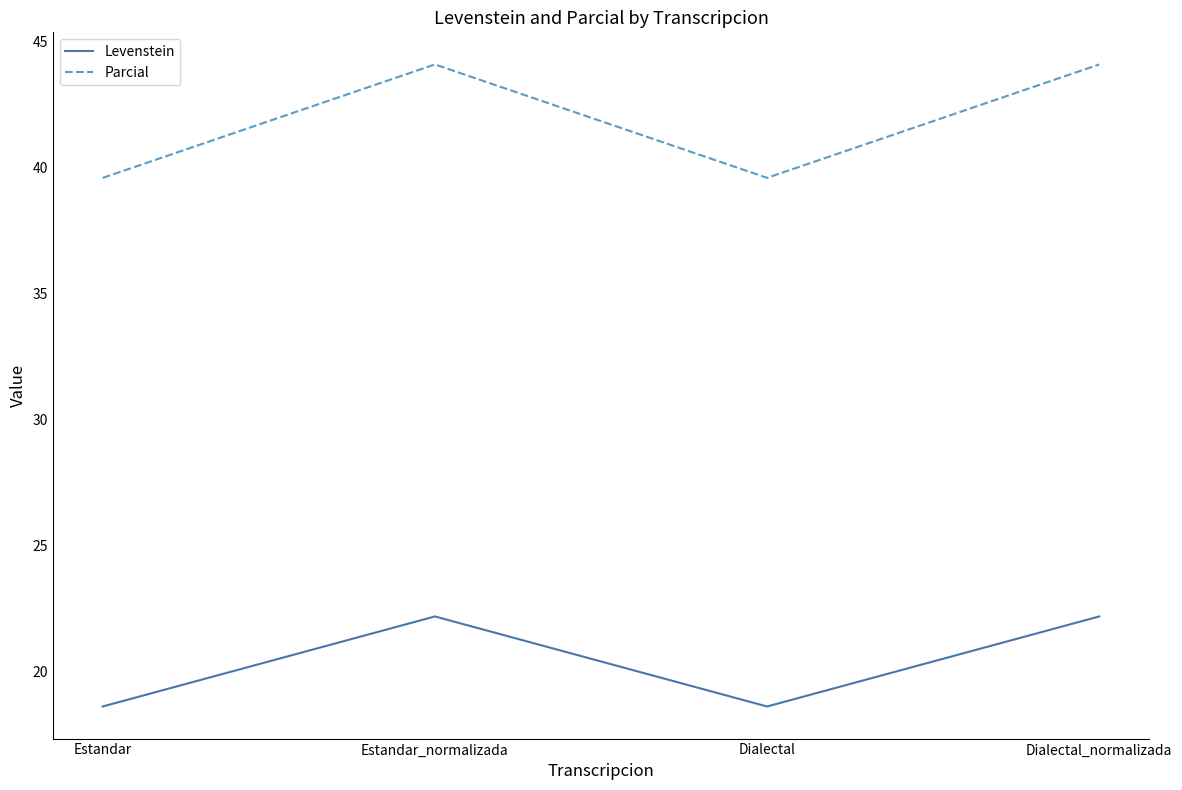

The value of Parcial at Dialectal is 39.6. True or false?

True